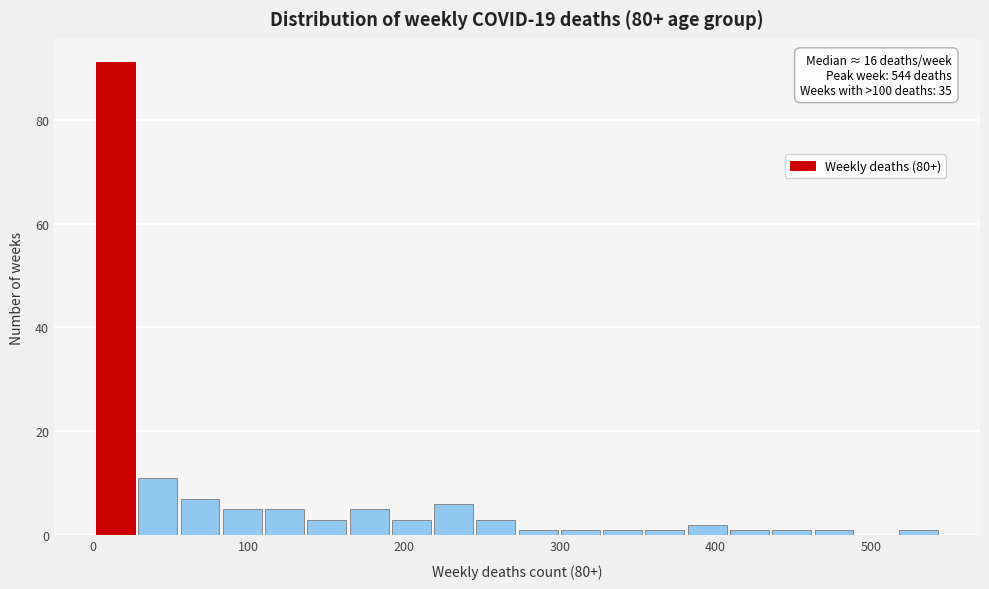

Around what value on the x-axis is the tallest bar? Give the approximate position of its centre, as read against the axis.

10